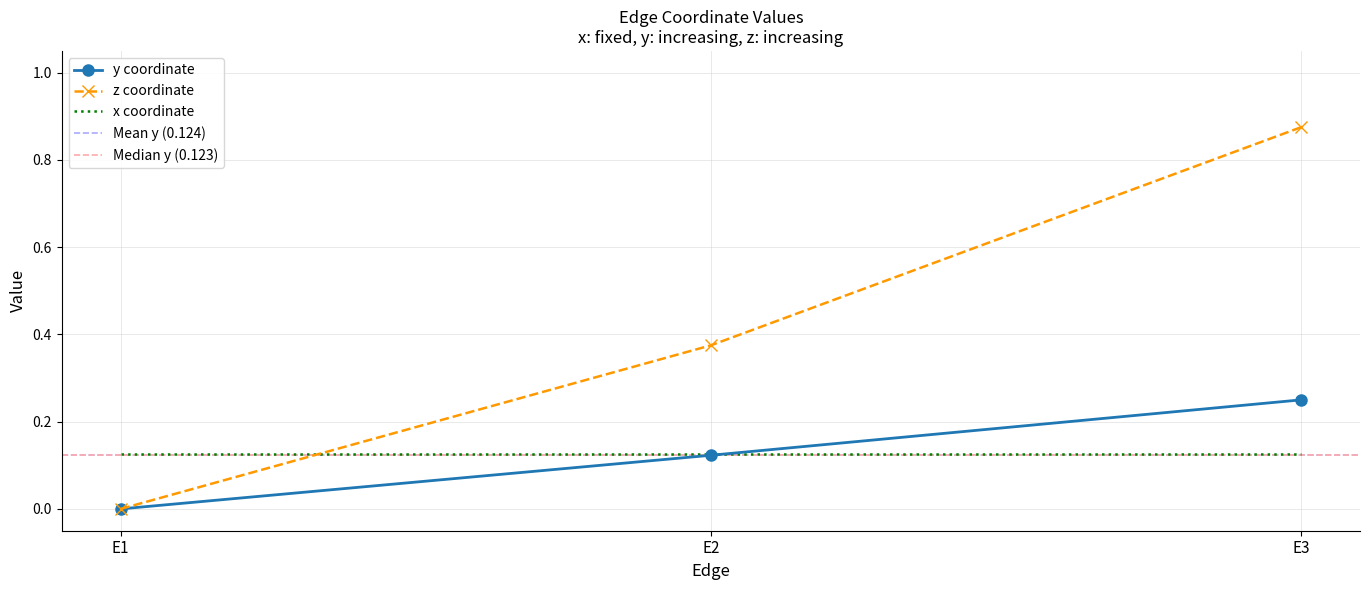

At which label is z closest to 0?

E1